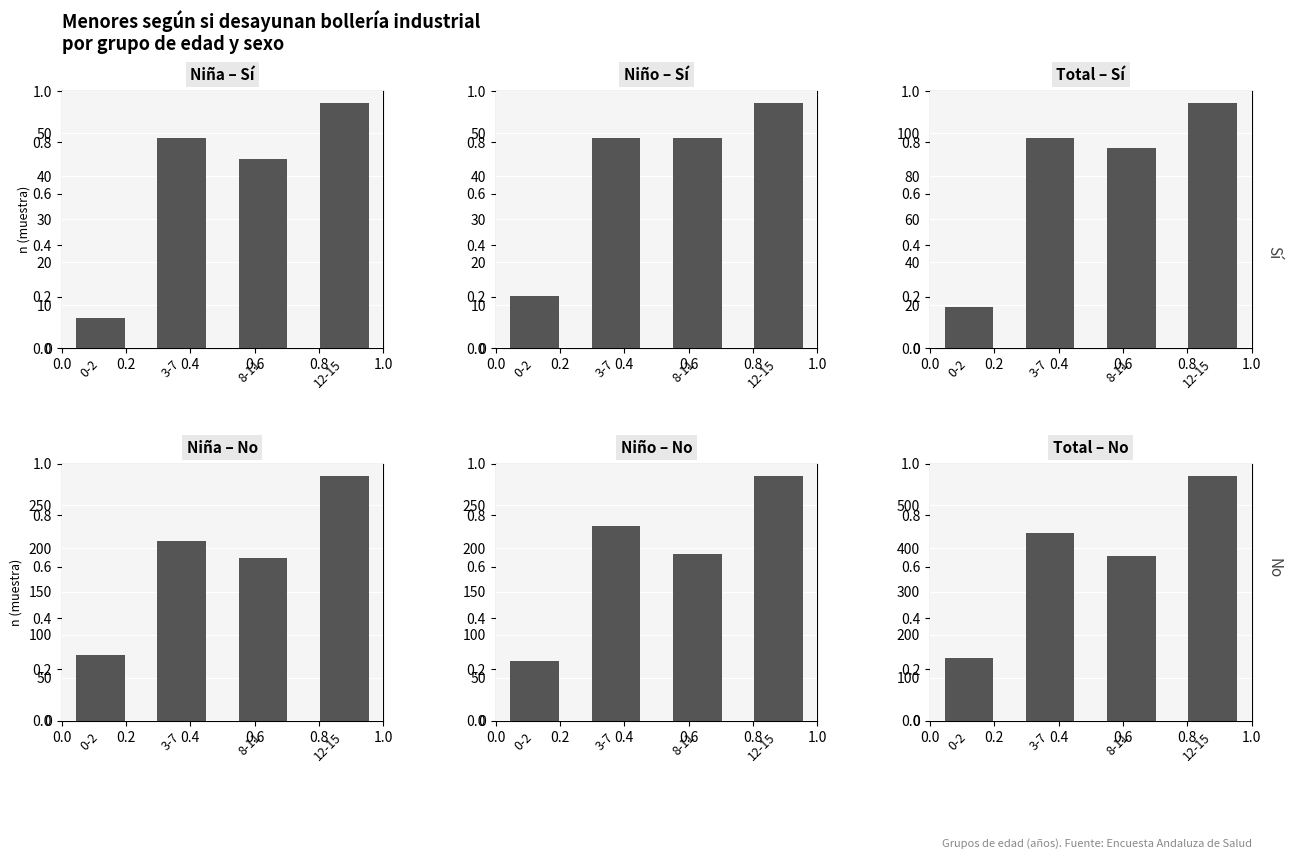

What is the maximum value for Total – No?

568